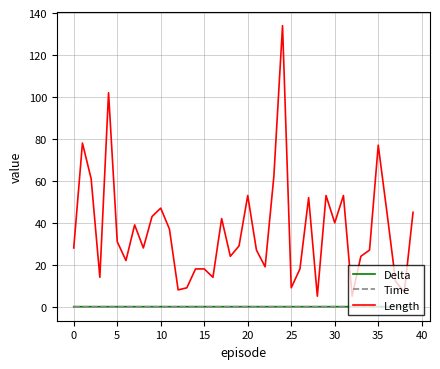

What is the lowest value of the Length series?

5.0